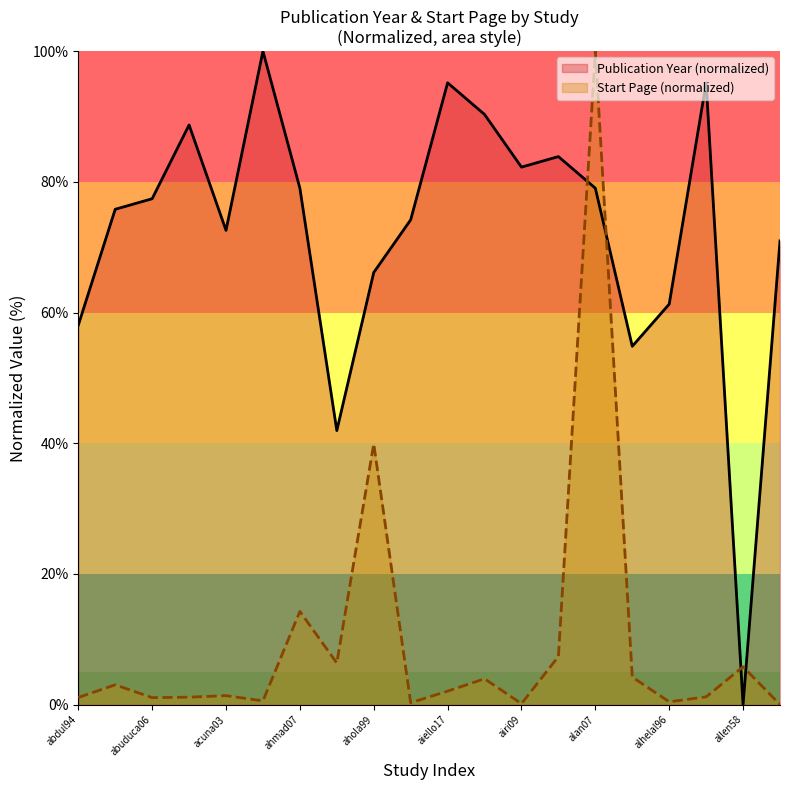

Where is Start Page (normalized) nearest to the value 50?

ahola99